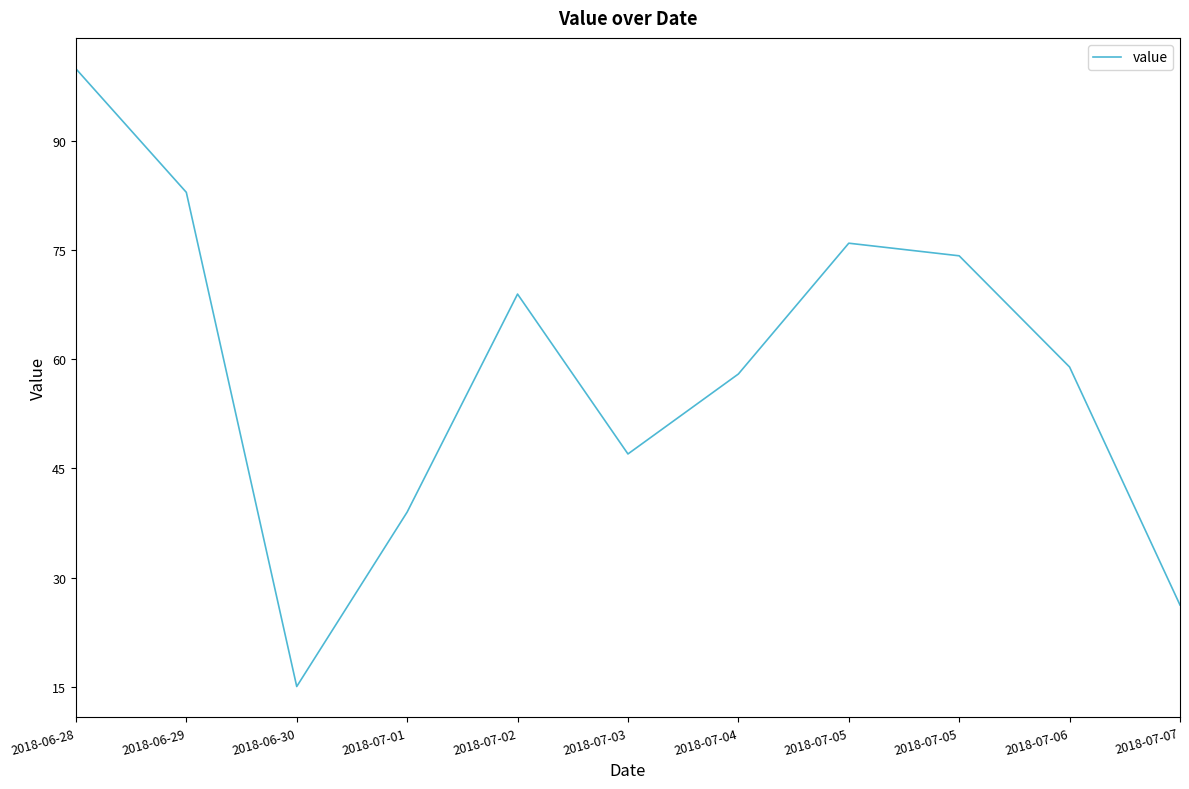

The value at 2018-06-28 is 132.2. True or false?

False